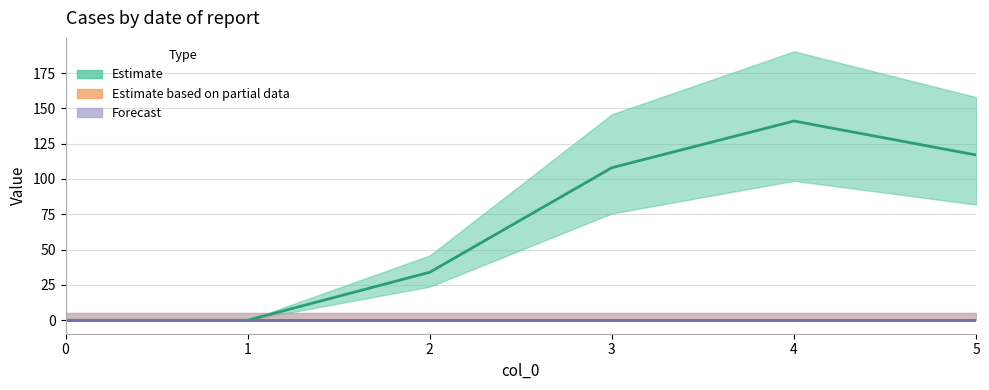

Which has a higher value, 4 or 2?

4